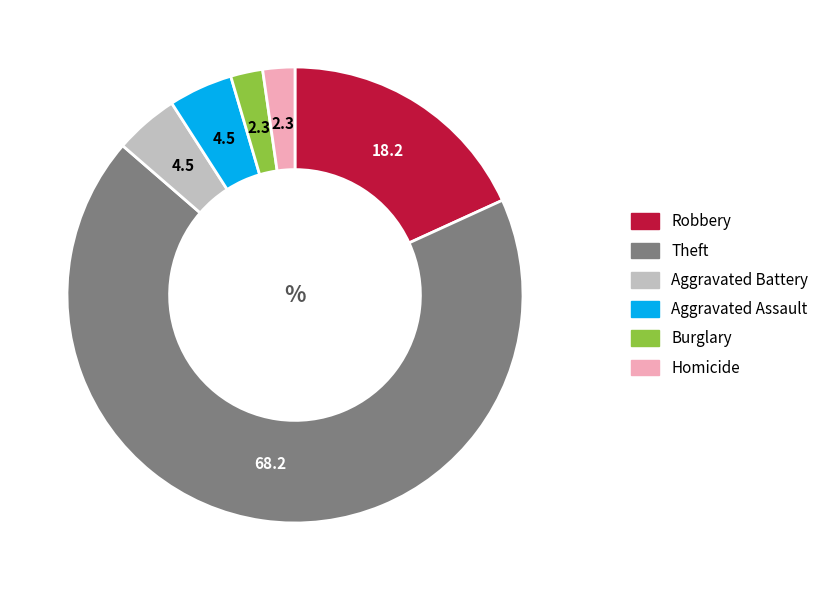

Is there any slice that represents more than half of the pie?

Yes